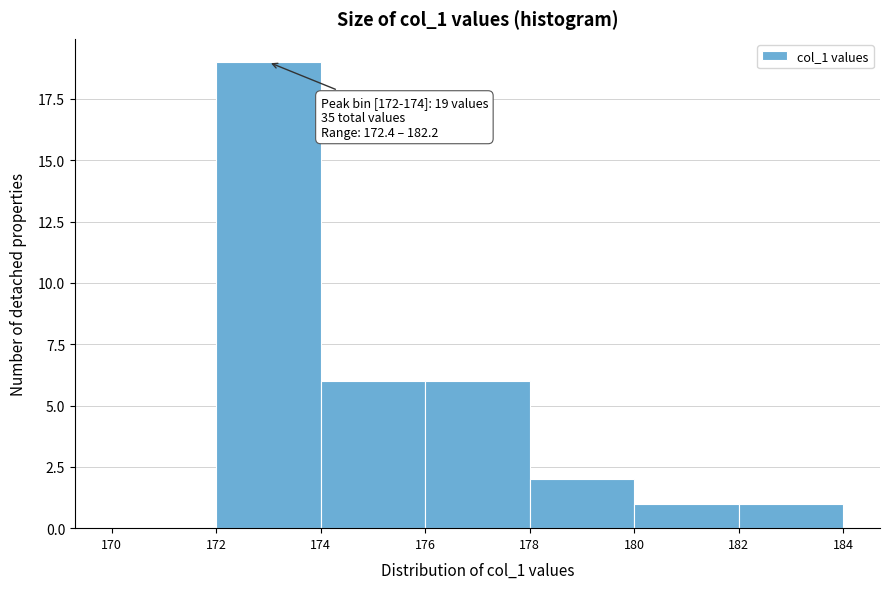

Over which range of the x-axis is the bar tallest?

172 to 174